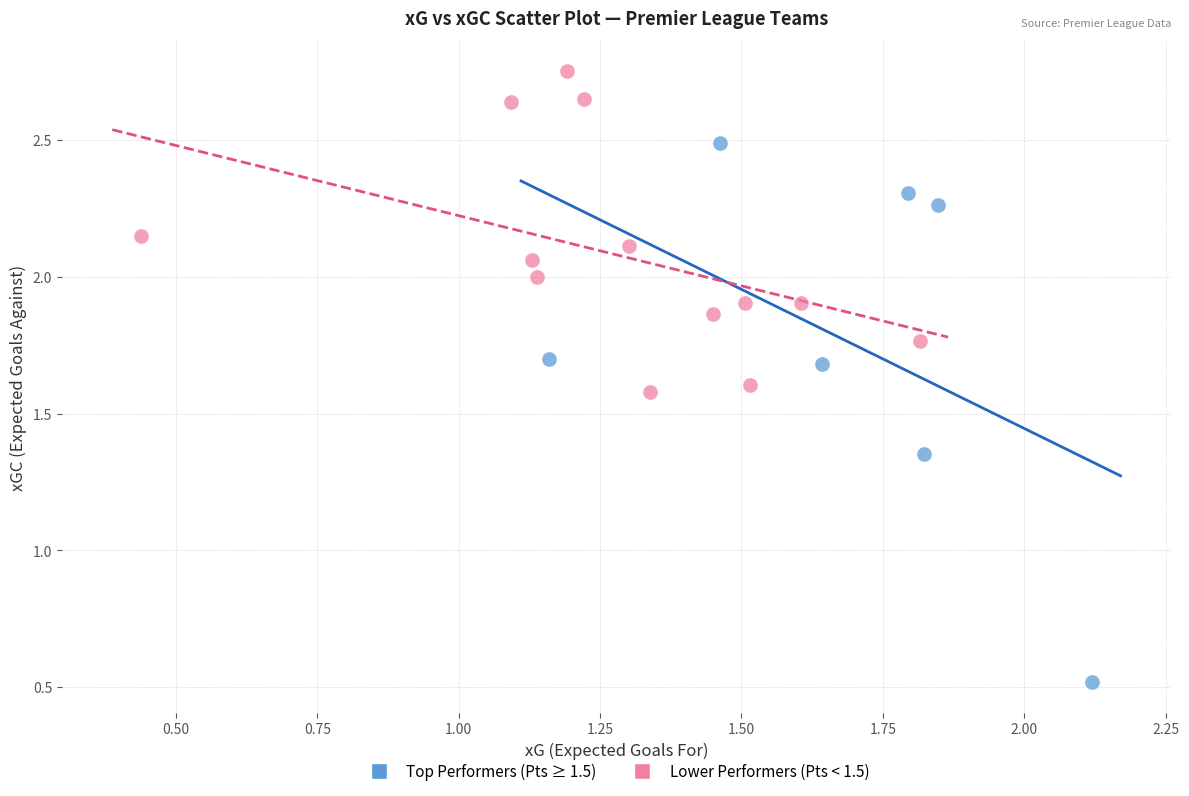

Which series contains the lowest Y value?

Top Performers (Pts ≥ 1.5)